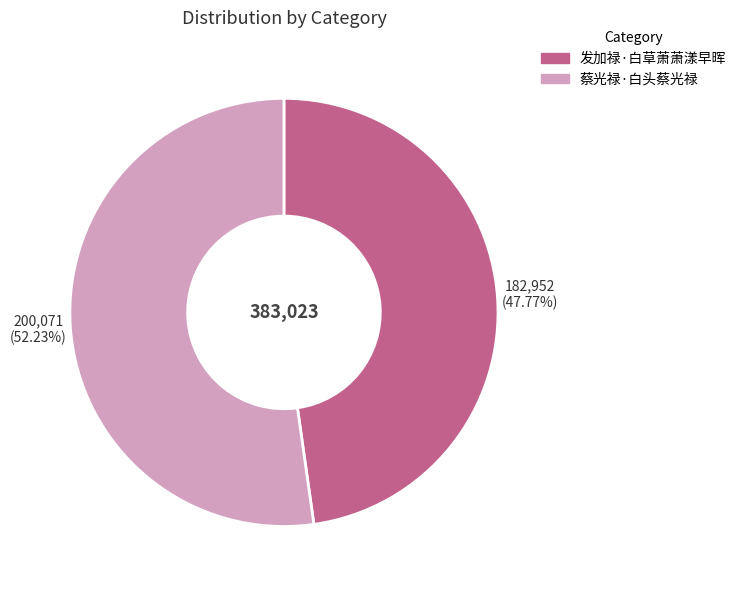

How many segments does this pie chart have?

2